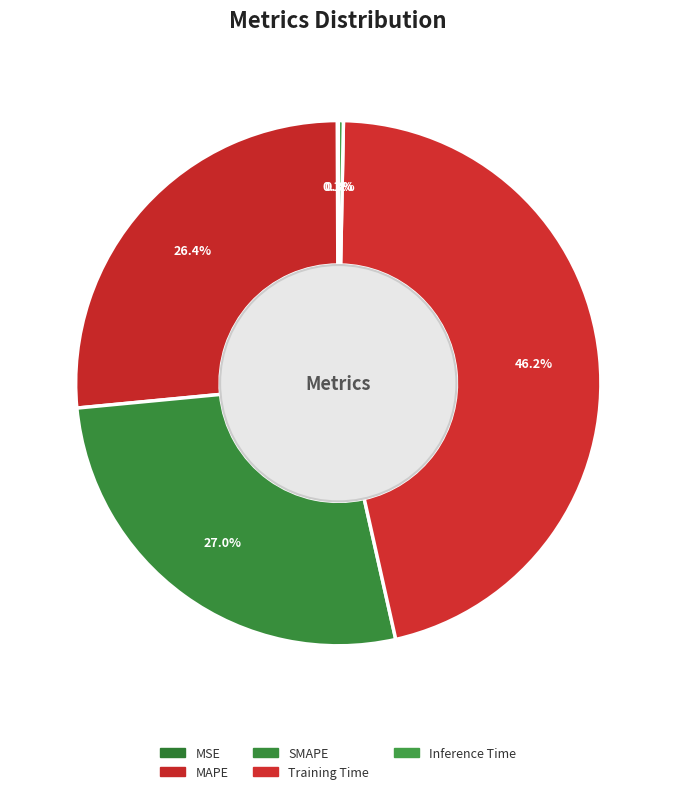

What percentage is the Training Time slice, to the nearest percent?

46%